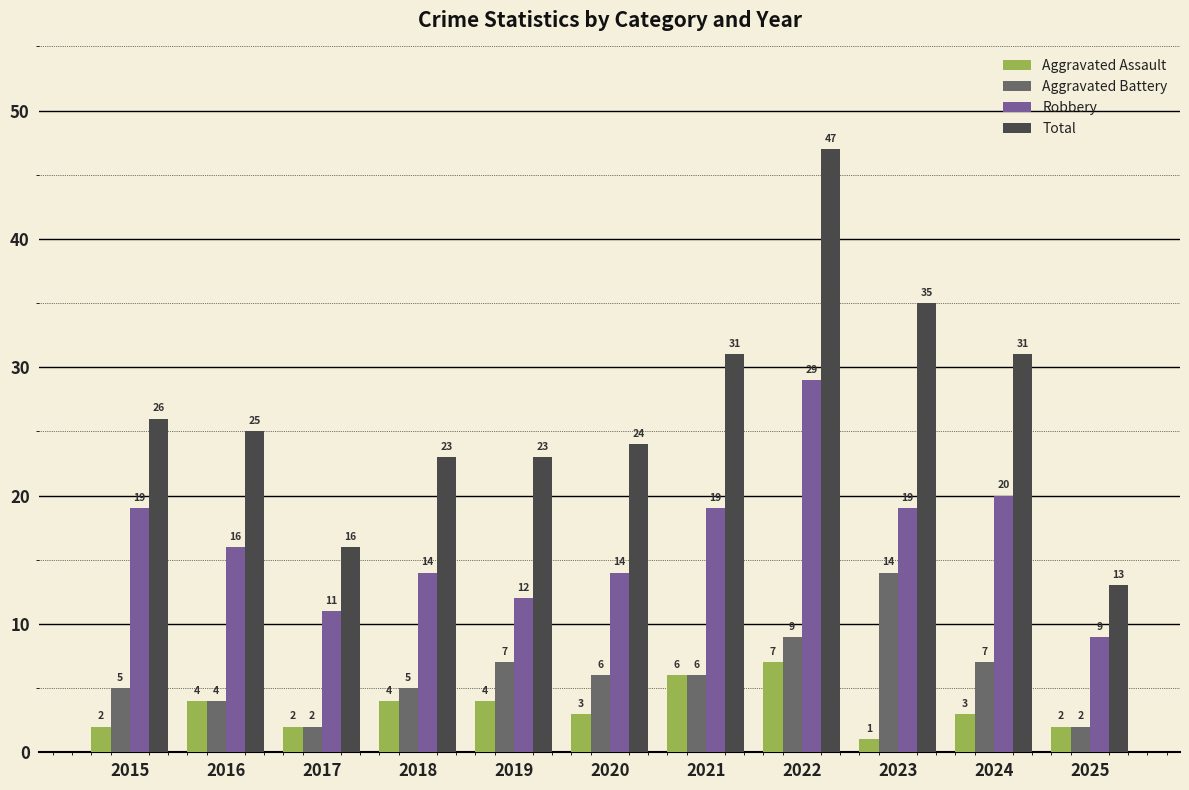

Reading right to left, what are all the values shown in this chart?

Aggravated Assault: 2	3	1	7	6	3	4	4	2	4	2
Aggravated Battery: 2	7	14	9	6	6	7	5	2	4	5
Robbery: 9	20	19	29	19	14	12	14	11	16	19
Total: 13	31	35	47	31	24	23	23	16	25	26